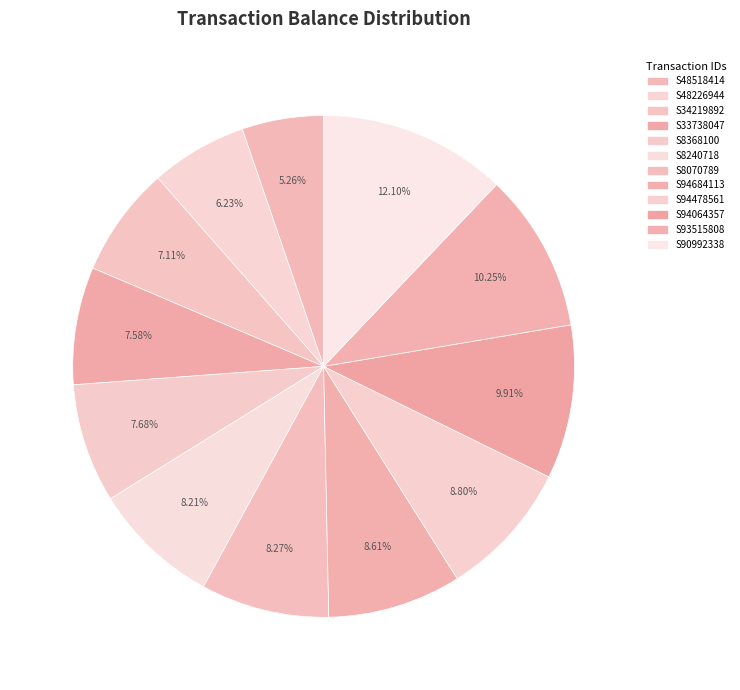

To the nearest percent, what is the combined percentage of S48226944 and S90992338?

18%